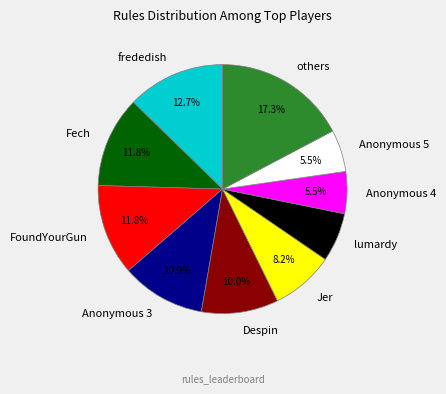

Approximately how many times larger is the value at Despin compared to others?

0.6